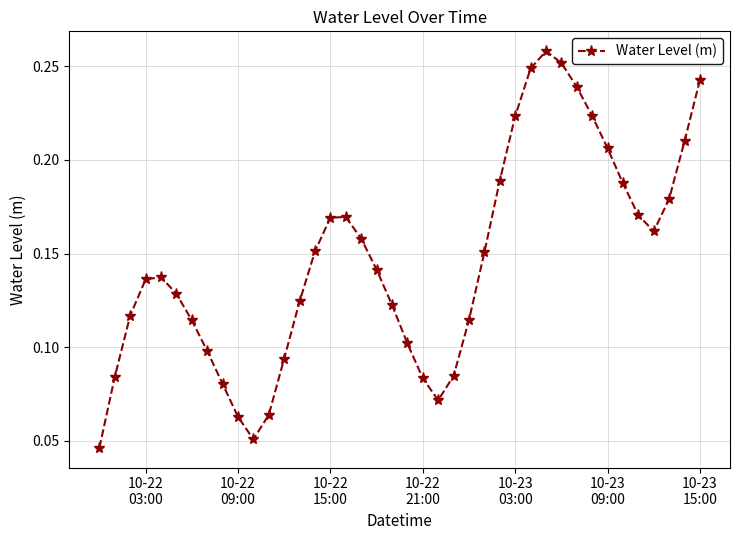

Count the values in the range 0 to 1.

40